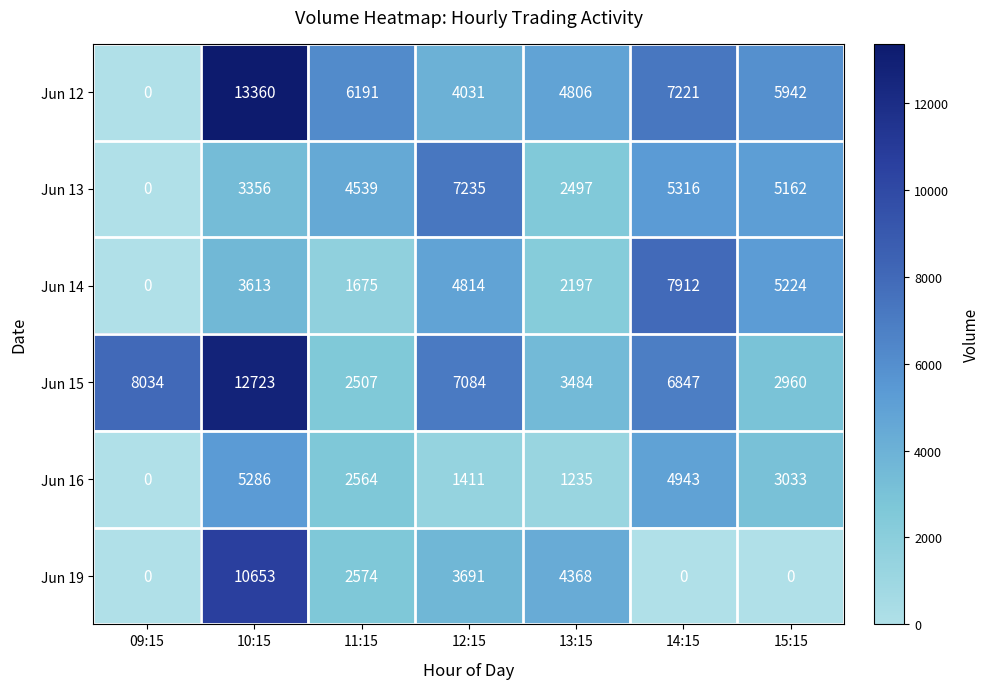

Which series has the largest range (max minus min)?

Jun 12